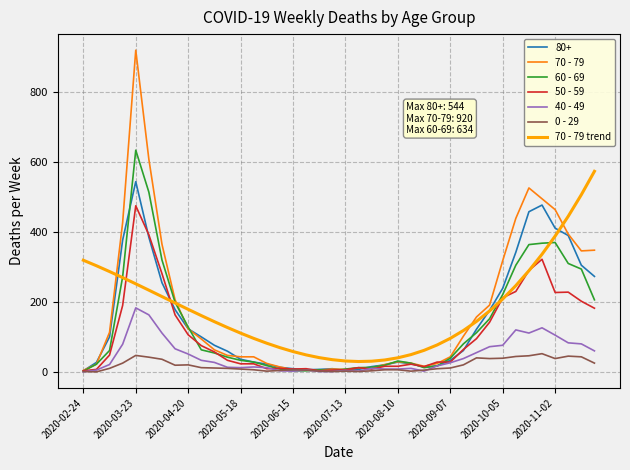

What is the maximum value shown in the chart?

920.0